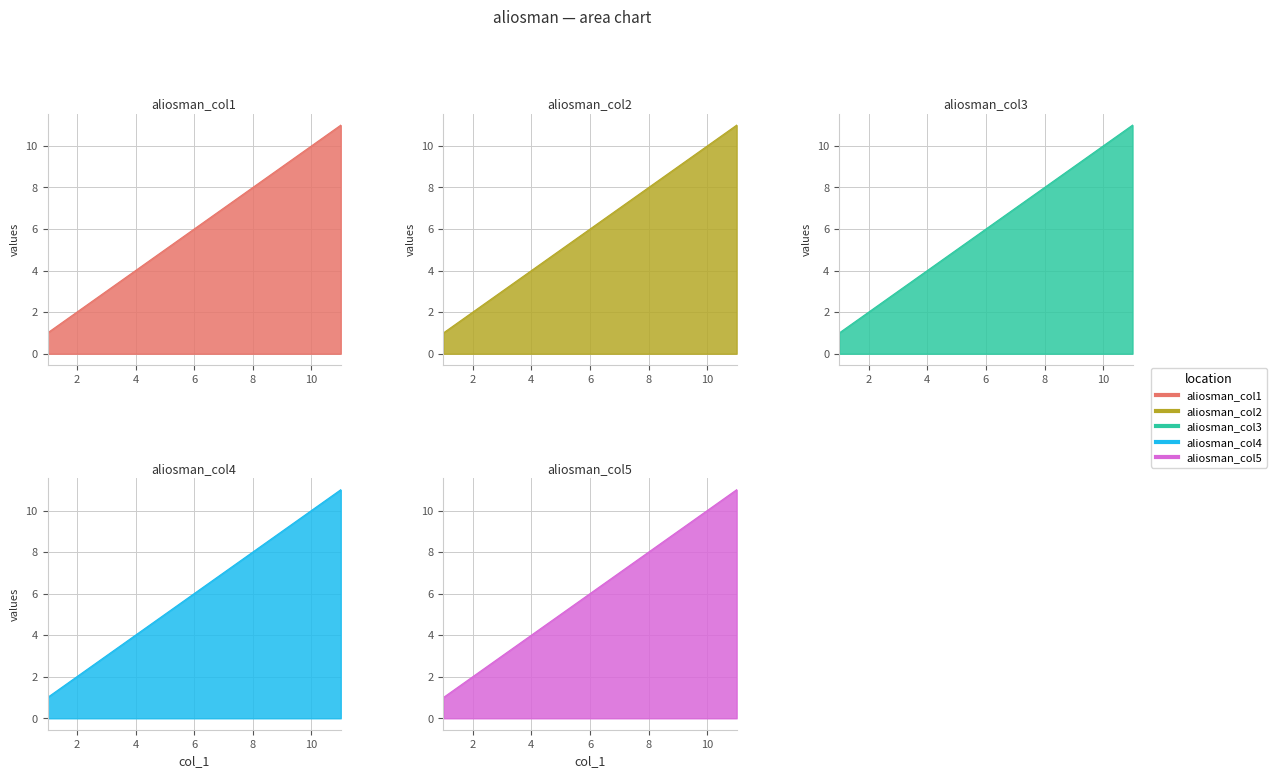

Reading right to left, what are all the values shown in this chart?

aliosman_col1: 11	10	9	8	7	6	5	4	3	2	1
aliosman_col2: 11	10	9	8	7	6	5	4	3	2	1
aliosman_col3: 11	10	9	8	7	6	5	4	3	2	1
aliosman_col4: 11	10	9	8	7	6	5	4	3	2	1
aliosman_col5: 11	10	9	8	7	6	5	4	3	2	1